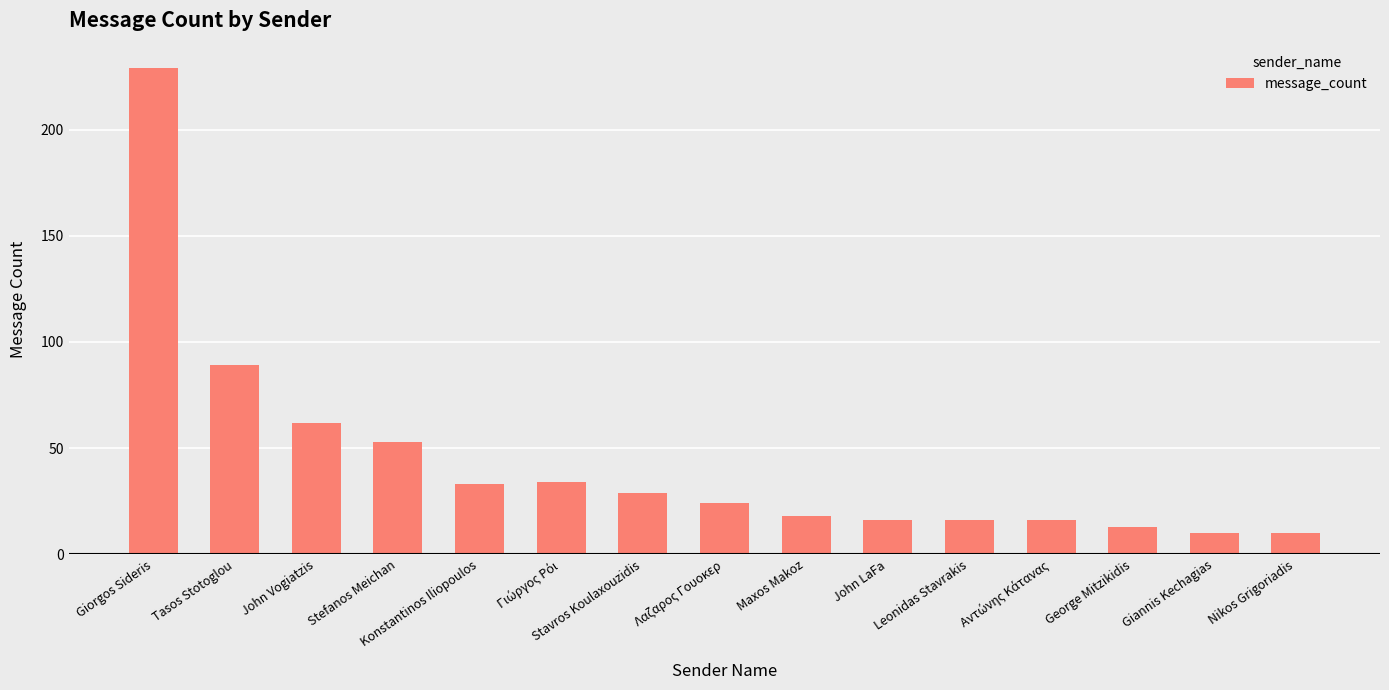

Which has a higher value, Stefanos Meichan or Stavros Koulaxouzidis?

Stefanos Meichan